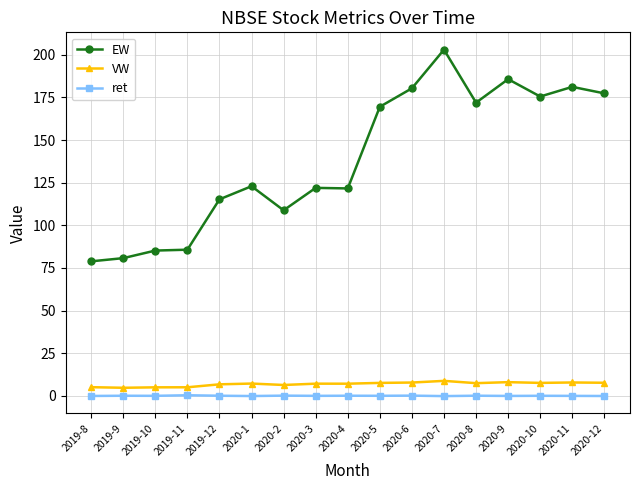

At how many categories does at least one series exceed 136?

8